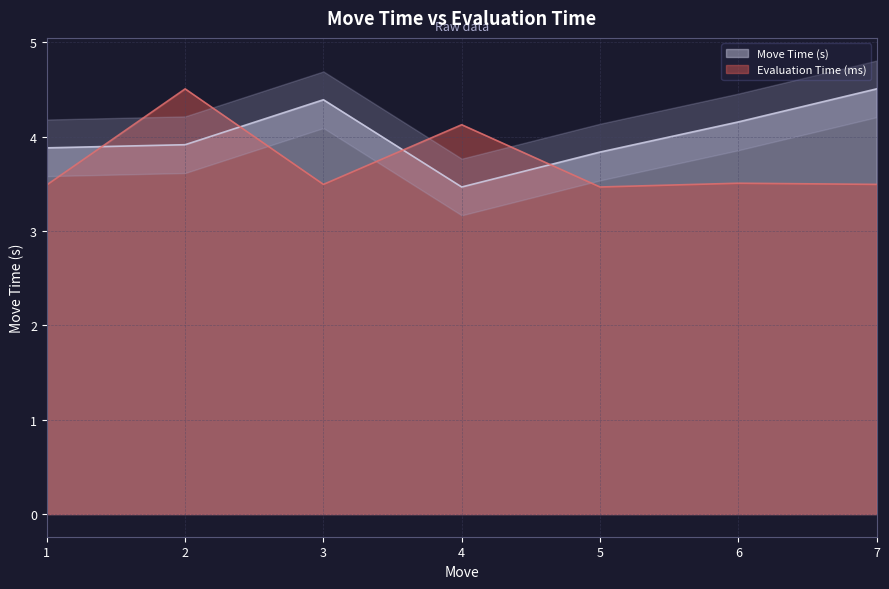

The Evaluation Time (ms) series shows 3.5 at 7. True or false?

True